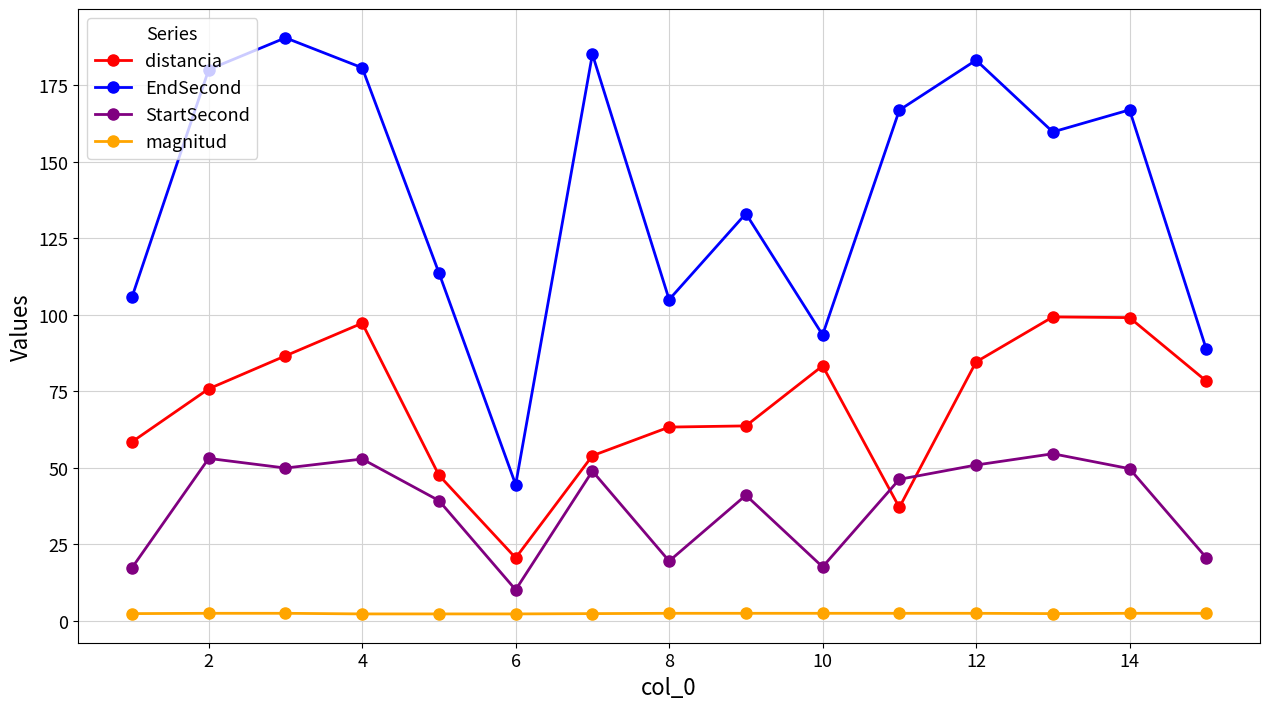

True or false: magnitud and EndSecond cross at least once.

False